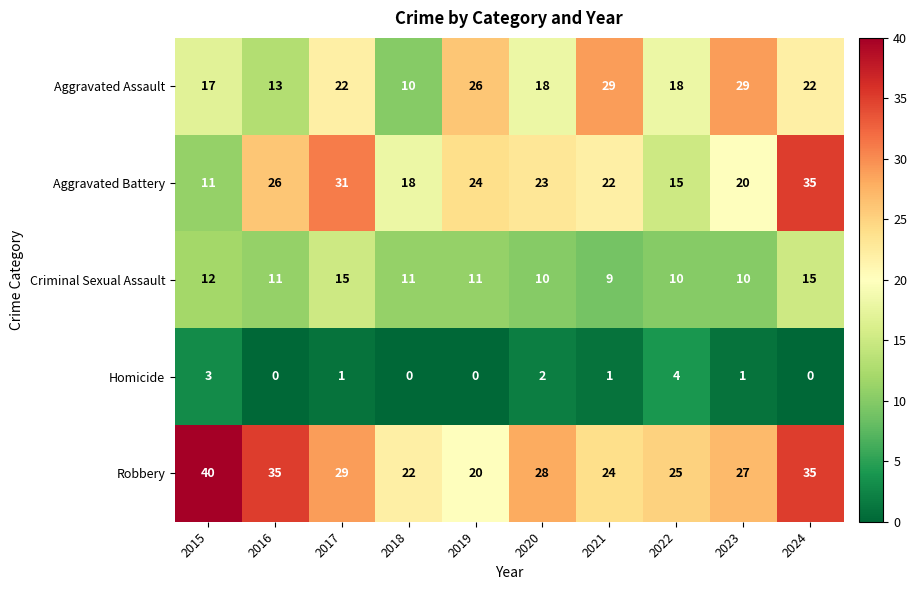

True or false: Aggravated Assault has a value of 10 at 2017.

False